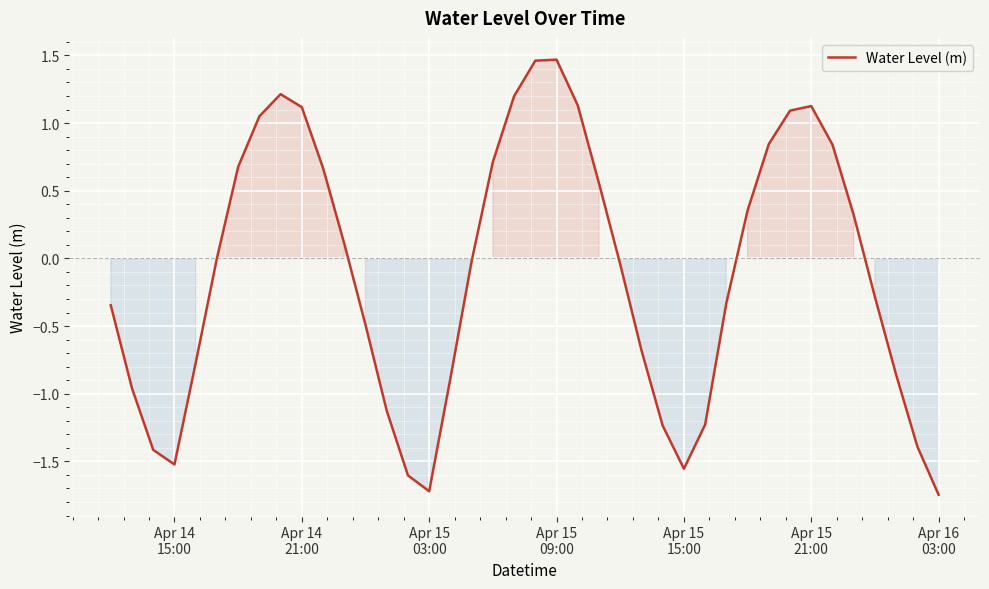

What is the difference between the maximum and minimum values?

3.2